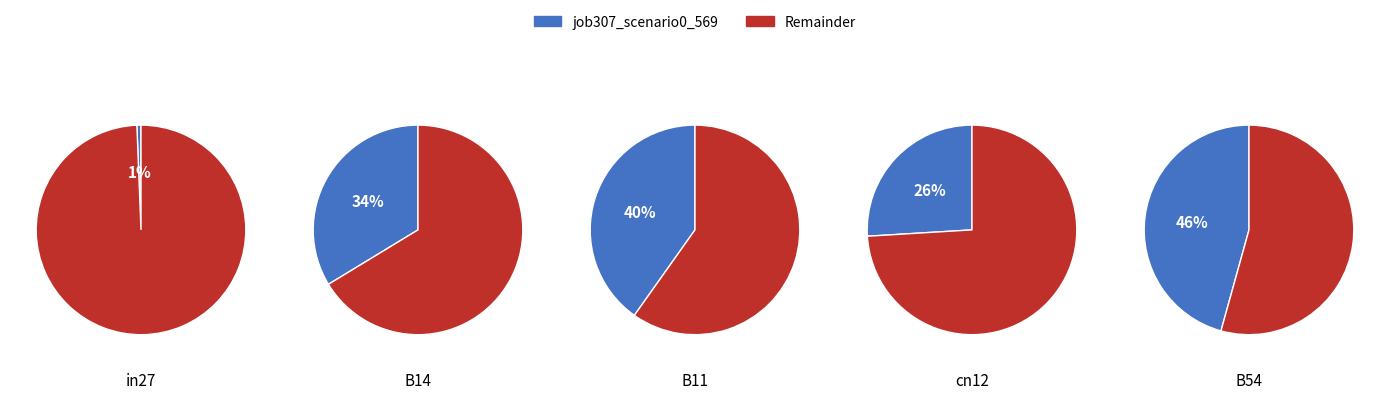

Rank the categories by value from lowest to highest.

in27, cn12, B14, B11, B54